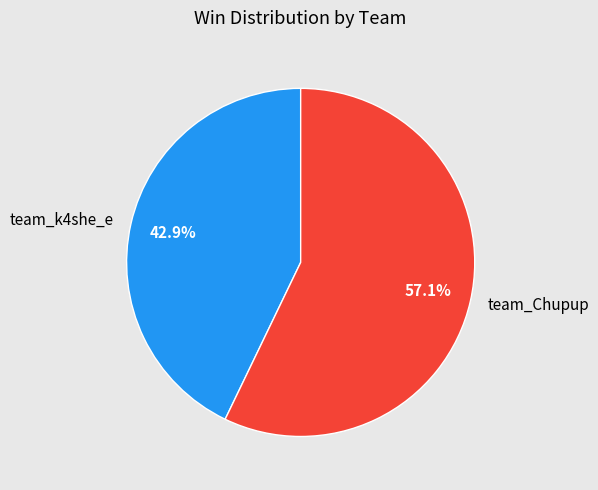

To the nearest percent, what percentage of the pie is team_Chupup?

57%